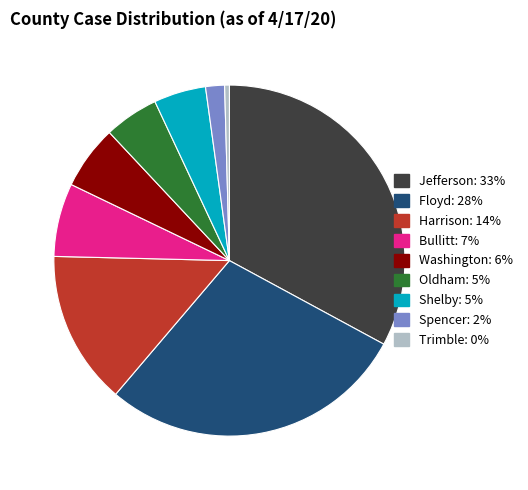

Which has a higher value, Bullitt or Washington?

Bullitt